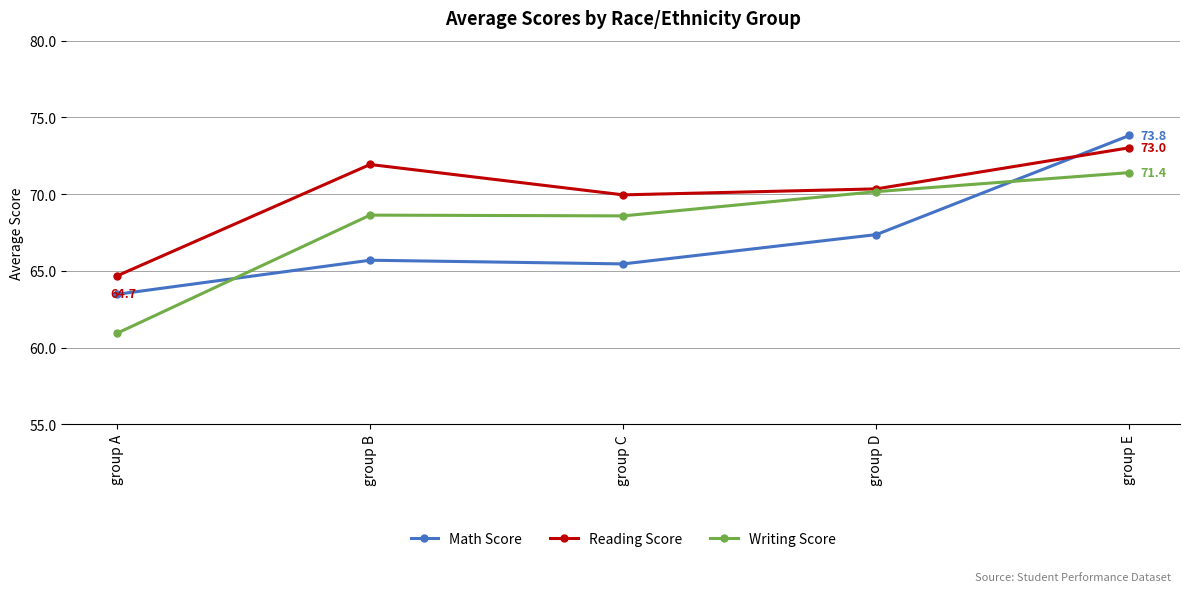

What is the total value across all series at group C?

204.0